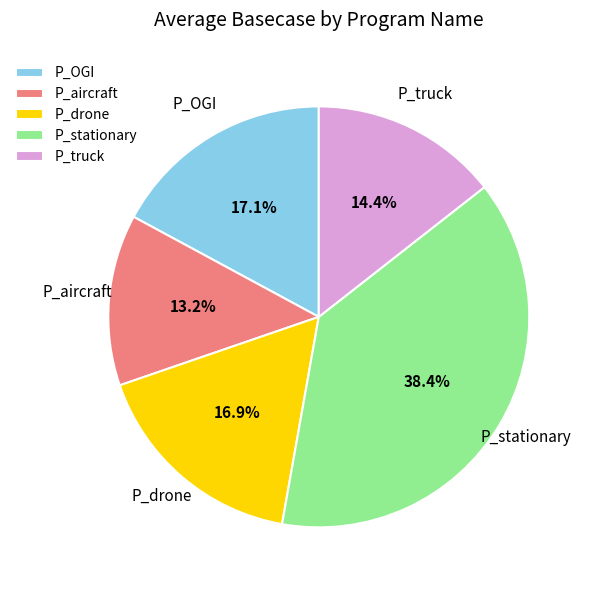

Is there a majority slice in this chart?

No